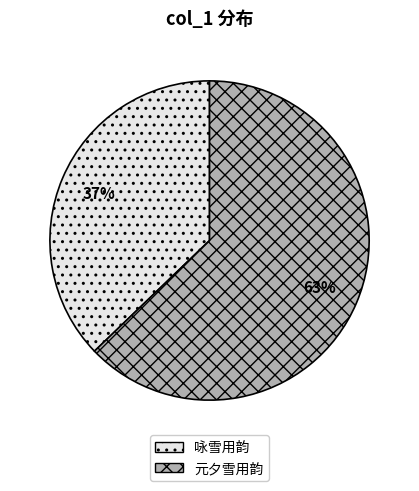

Is there a majority slice in this chart?

Yes